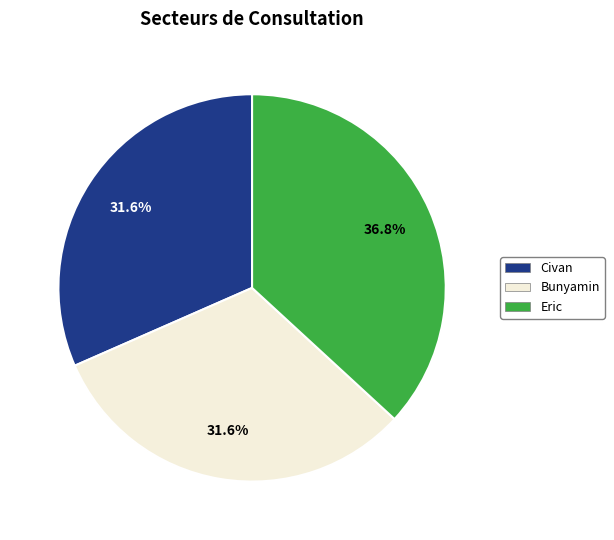

To the nearest percent, what percentage of the pie is Bunyamin?

32%